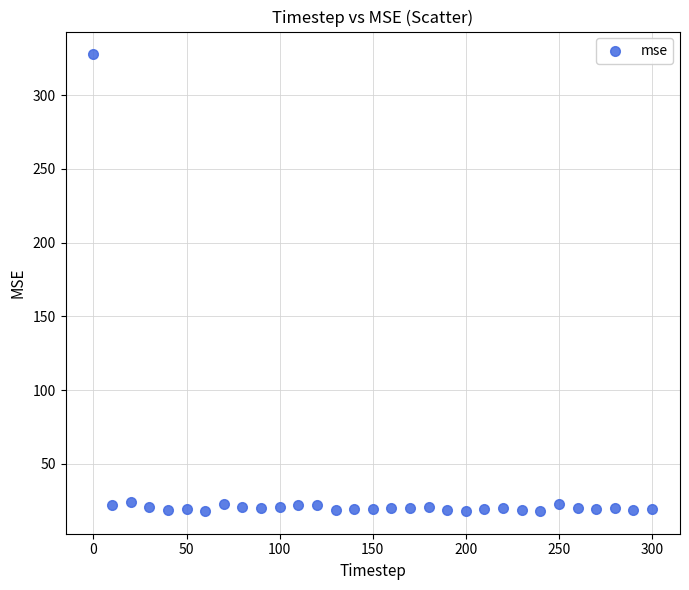

What is the range of X values (max minus min)?

300.0